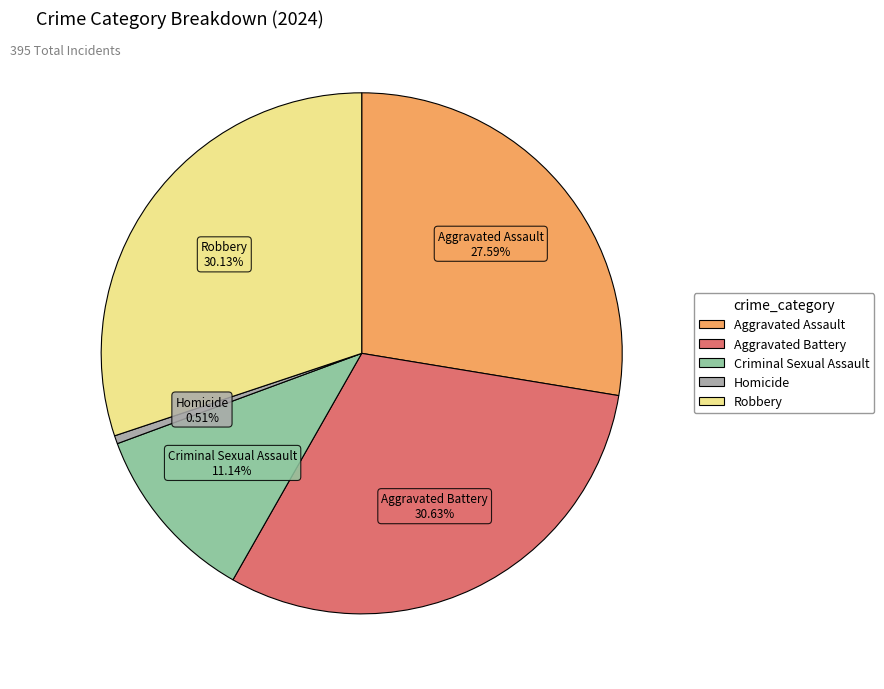

Does Aggravated Assault account for over 50% of the chart?

No